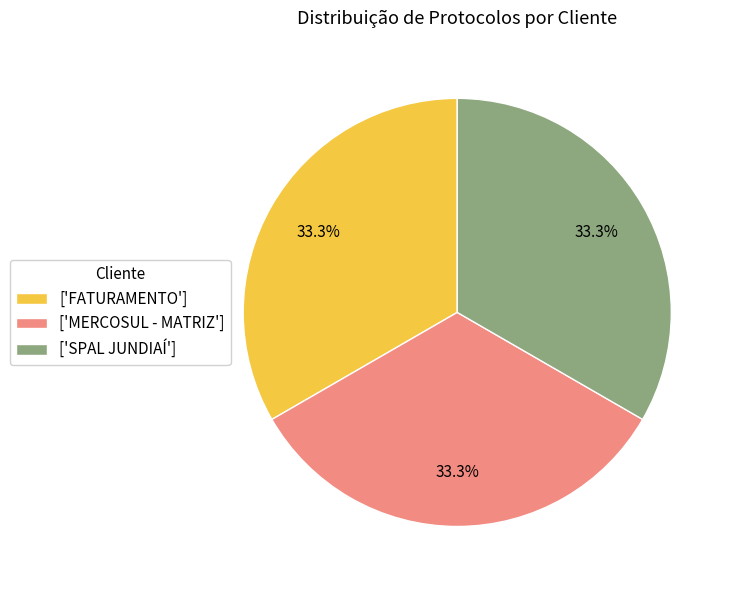

Approximately how many times larger is the value at ['MERCOSUL - MATRIZ'] compared to ['FATURAMENTO']?

1.0